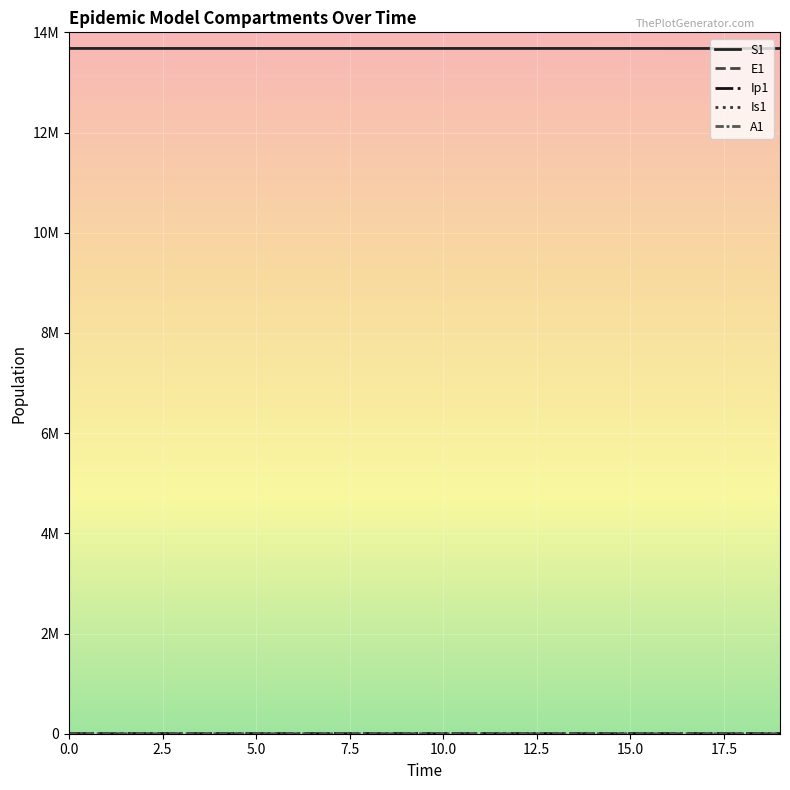

Is this an area chart (filled region under the line)?

No